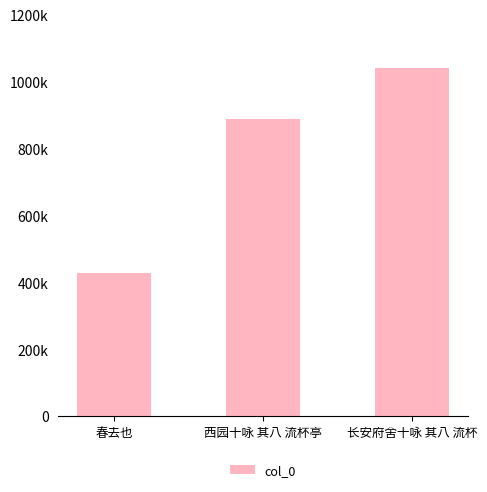

What is the change in value from 春去也 to 长安府舍十咏 其八 流杯?

+611834